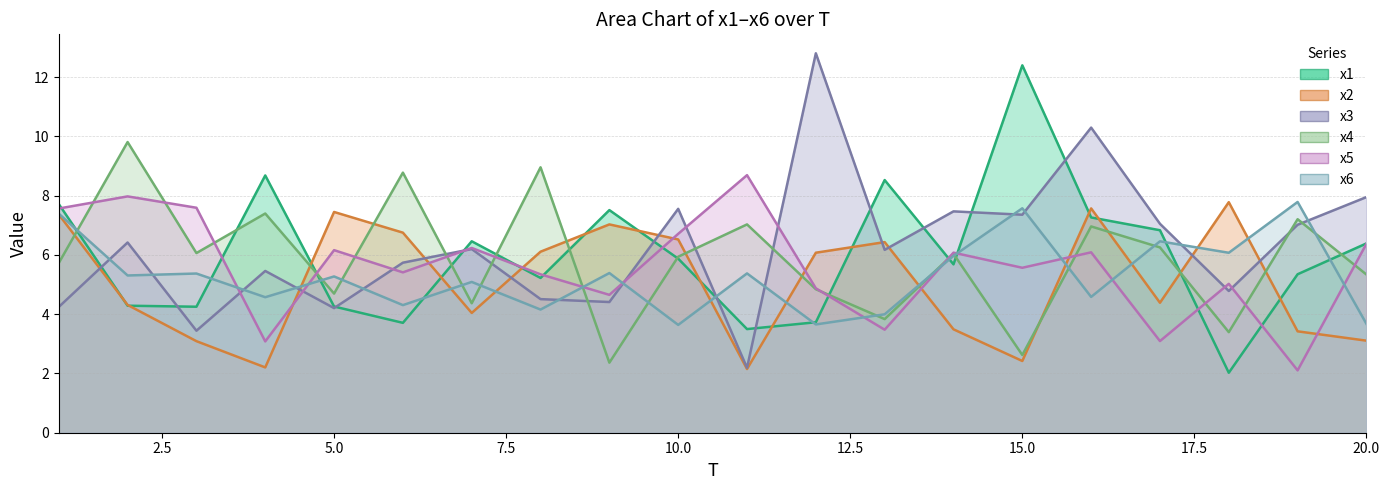

Is the value of x3 at 16 greater than the value of x1 at 7?

Yes